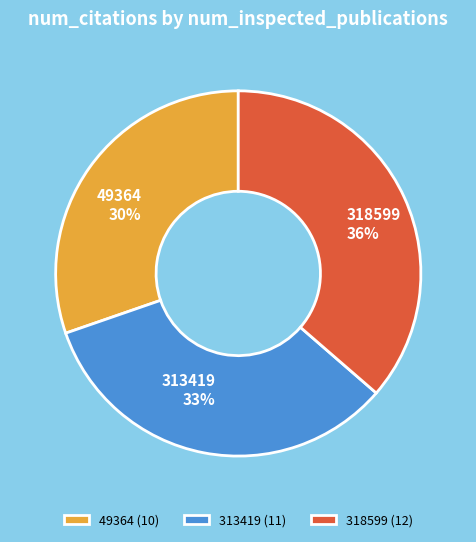

True or false: 318599 accounts for 45% of the total.

False